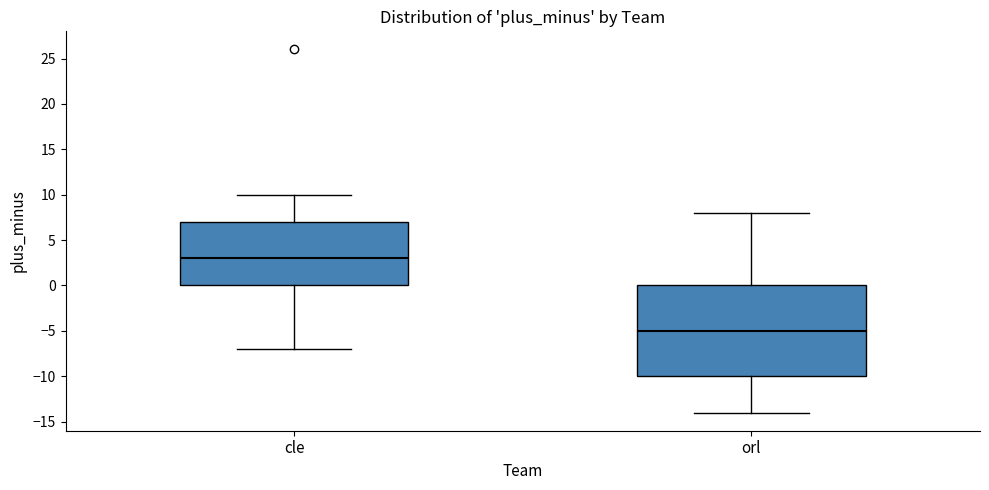

Which box has the highest median line?

cle